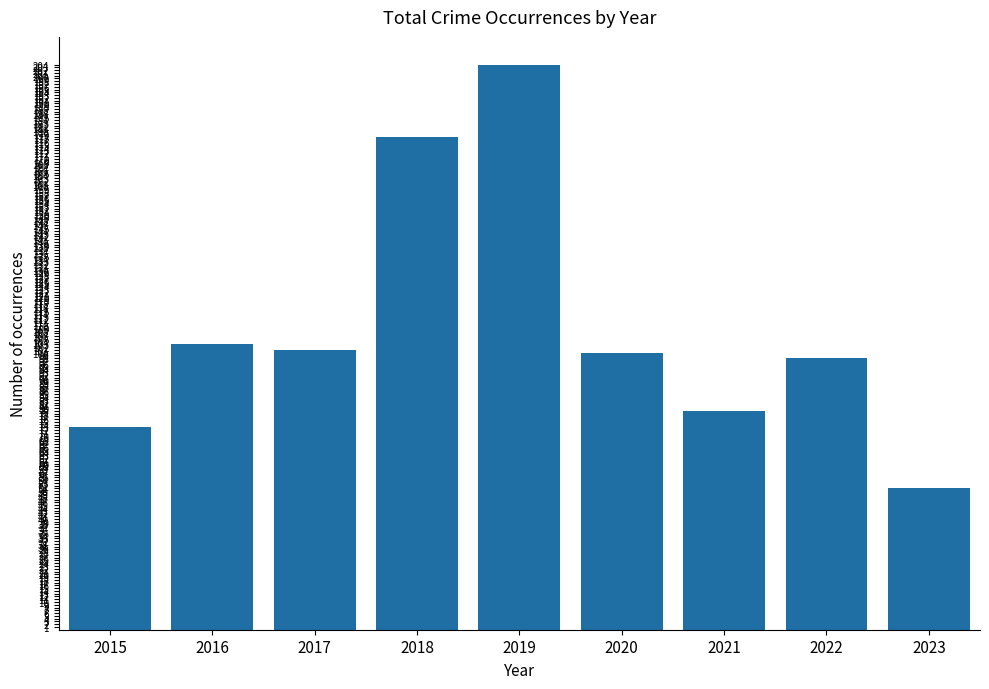

Which category has the lowest value across all series?

2023